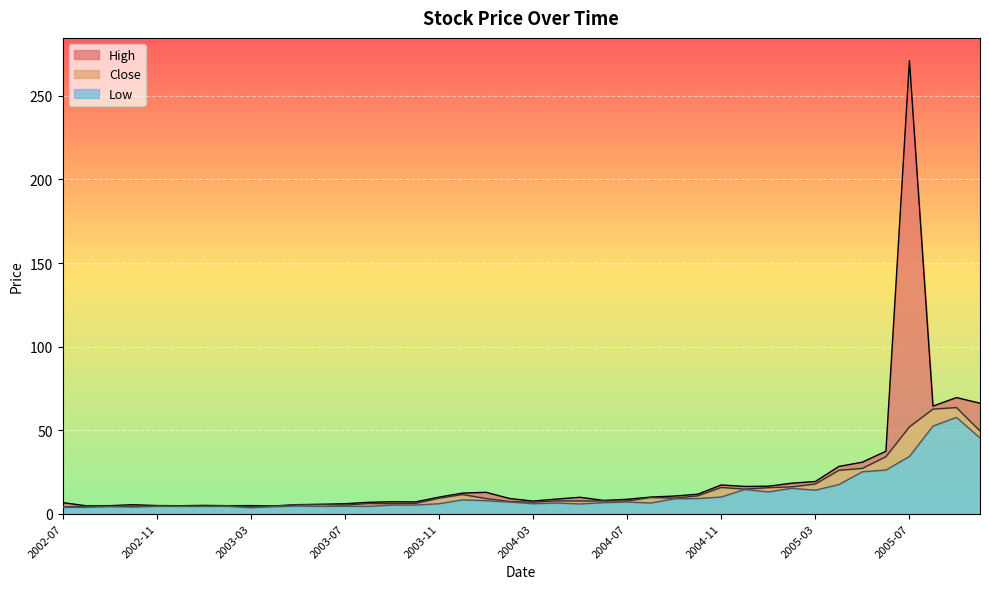

Which series changed the most between 2003-07 and 2004-10?

High